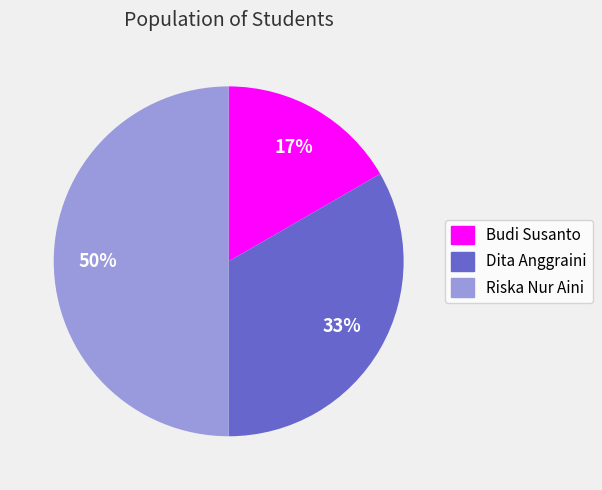

What is the largest slice in the pie chart?

Riska Nur Aini